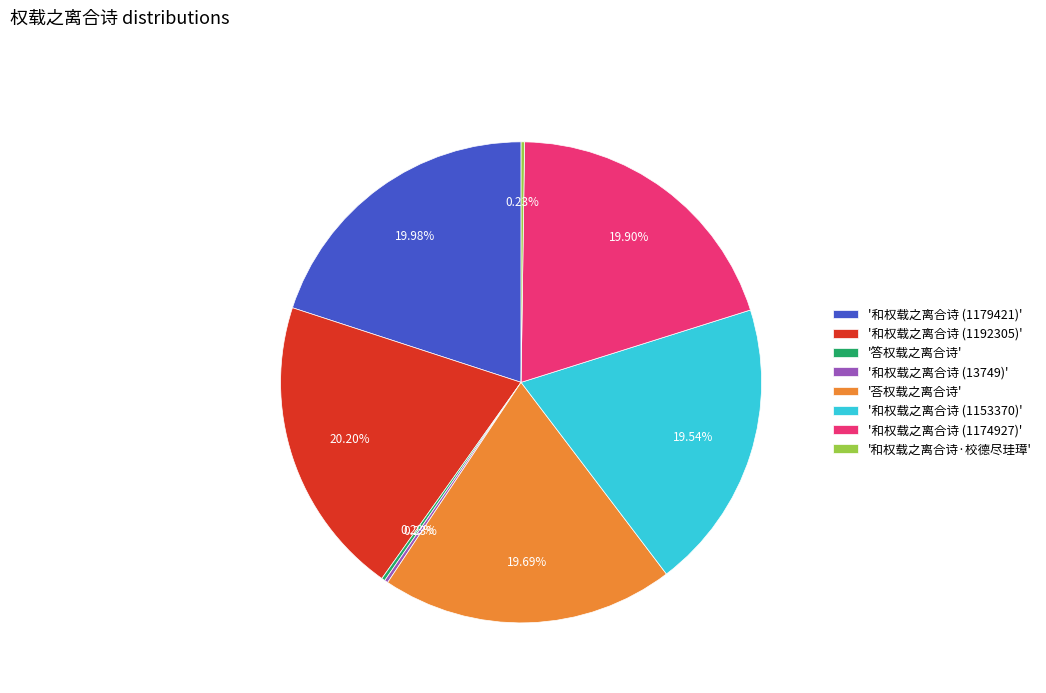

Combined, do '和权载之离合诗 (1174927)' and '和权载之离合诗 (1192305)' account for over 50%?

No